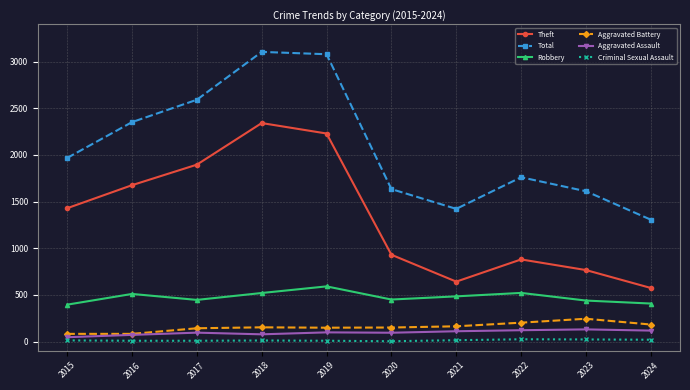

Between 2017 and 2023, which series saw the biggest shift?

Theft